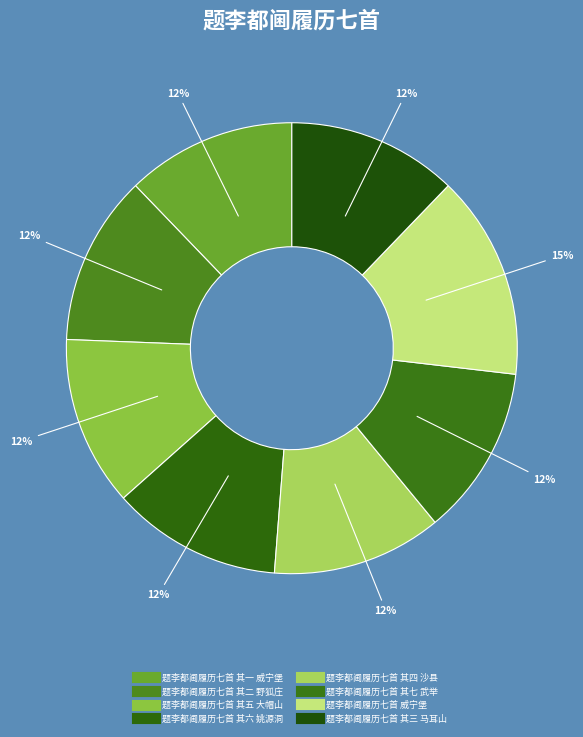

How many slices are in this pie chart?

8